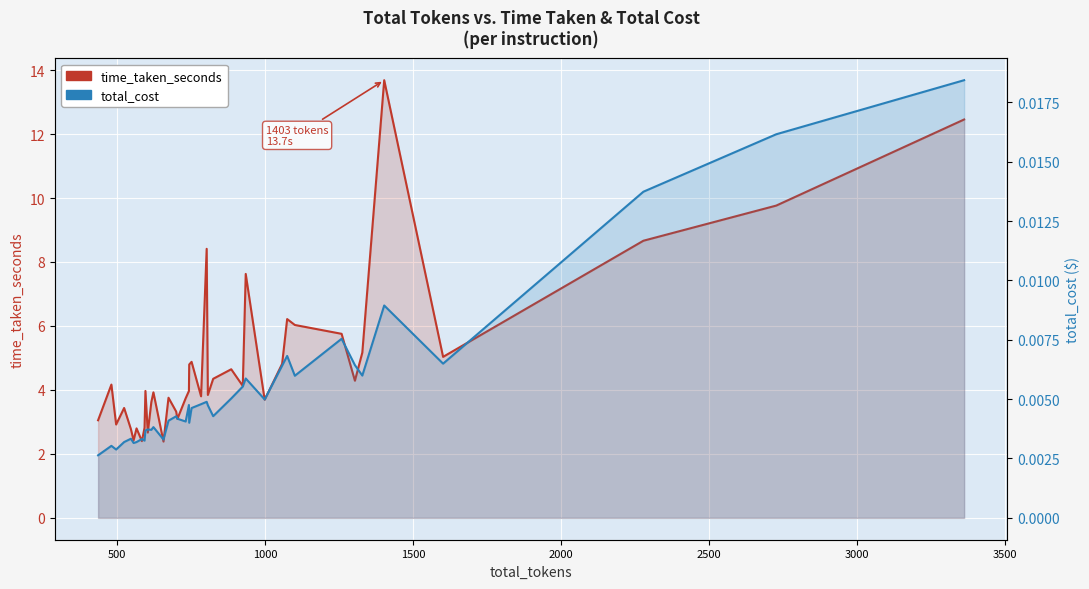

What is the difference between the maximum and minimum values in the time_taken_seconds series?

11.3